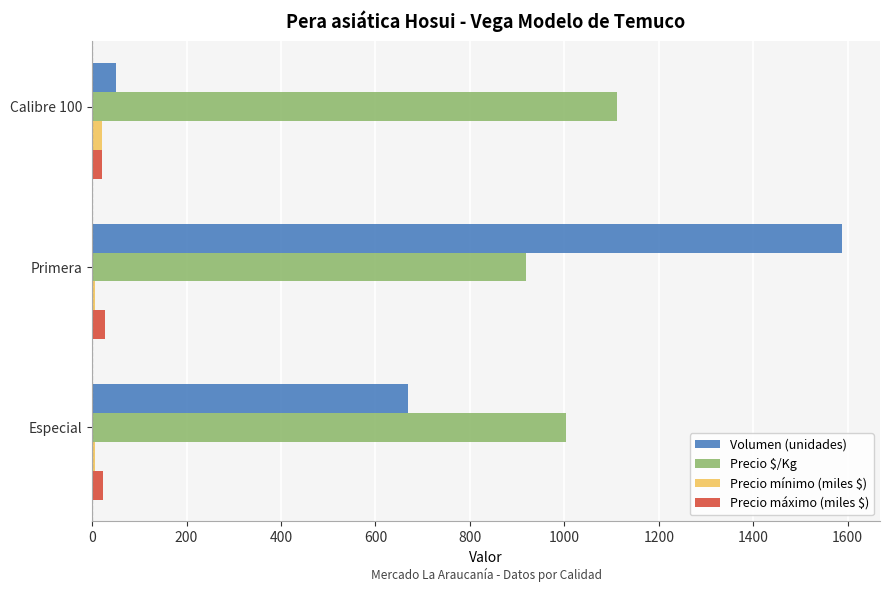

Where is Volumen (unidades) nearest to the value 819?

Especial